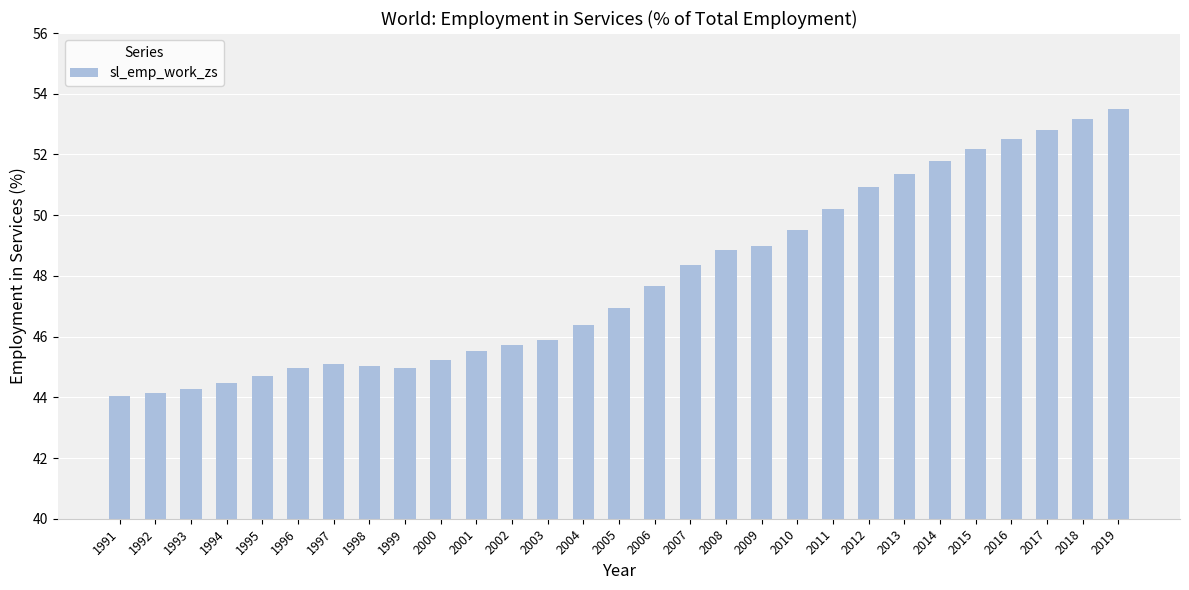

Reading right to left, what are all the values shown in this chart?

2019=53.5	2018=53.2	2017=52.8	2016=52.5	2015=52.2	2014=51.8	2013=51.4	2012=50.9	2011=50.2	2010=49.5	2009=49.0	2008=48.8	2007=48.4	2006=47.7	2005=46.9	2004=46.4	2003=45.9	2002=45.7	2001=45.5	2000=45.2	1999=45.0	1998=45.0	1997=45.1	1996=45.0	1995=44.7	1994=44.5	1993=44.3	1992=44.1	1991=44.0